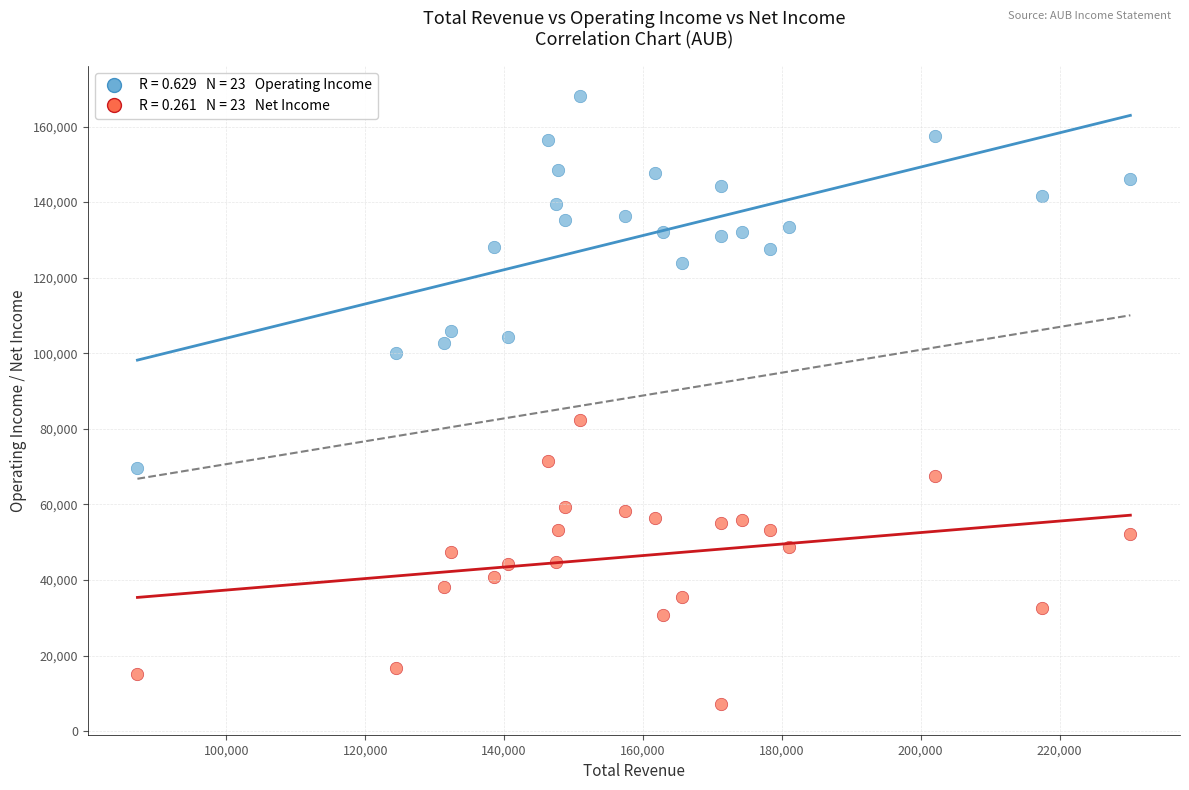

Across all series, what Y value is closest to 87550?

82400